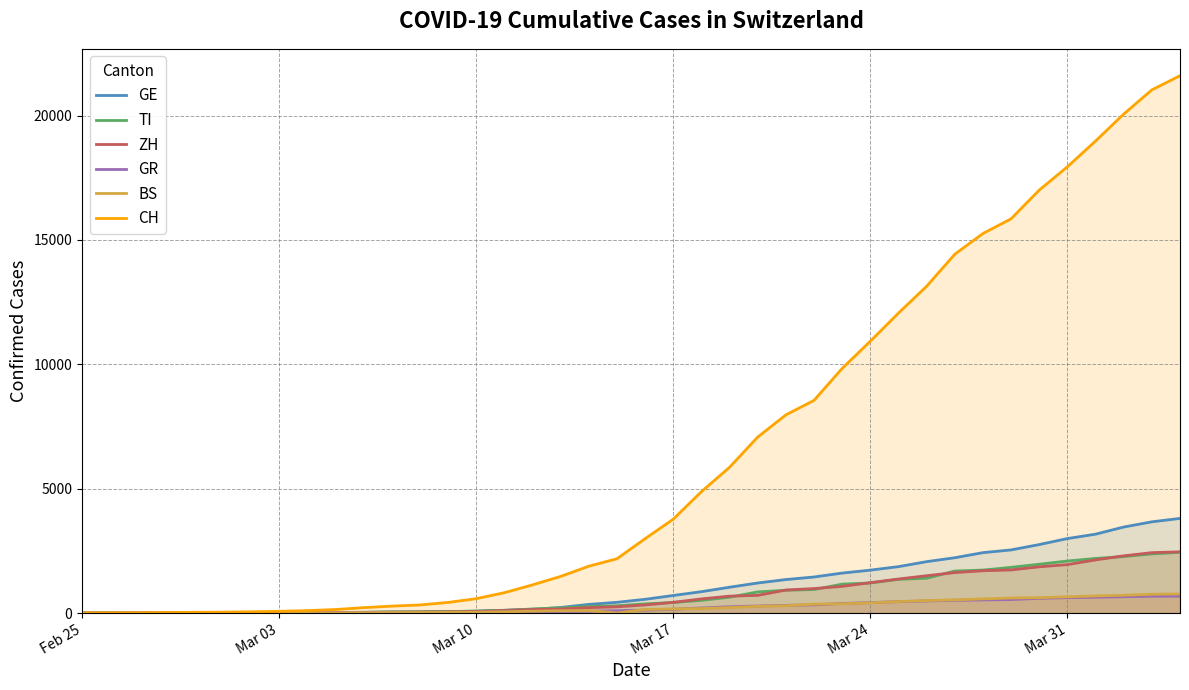

True or false: ZH and GE cross at least once.

True